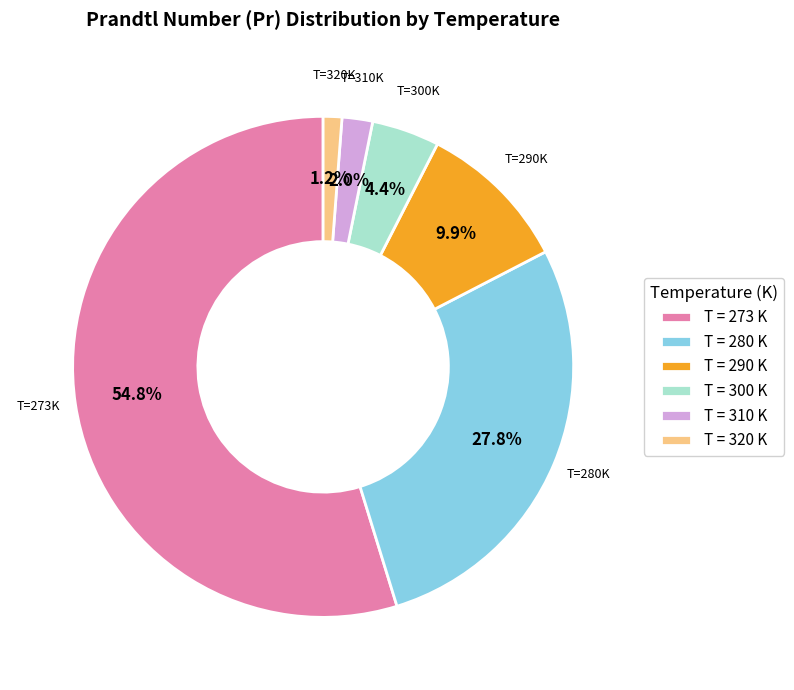

What is the ratio of the value at T = 320 K to the value at T = 300 K?

0.3